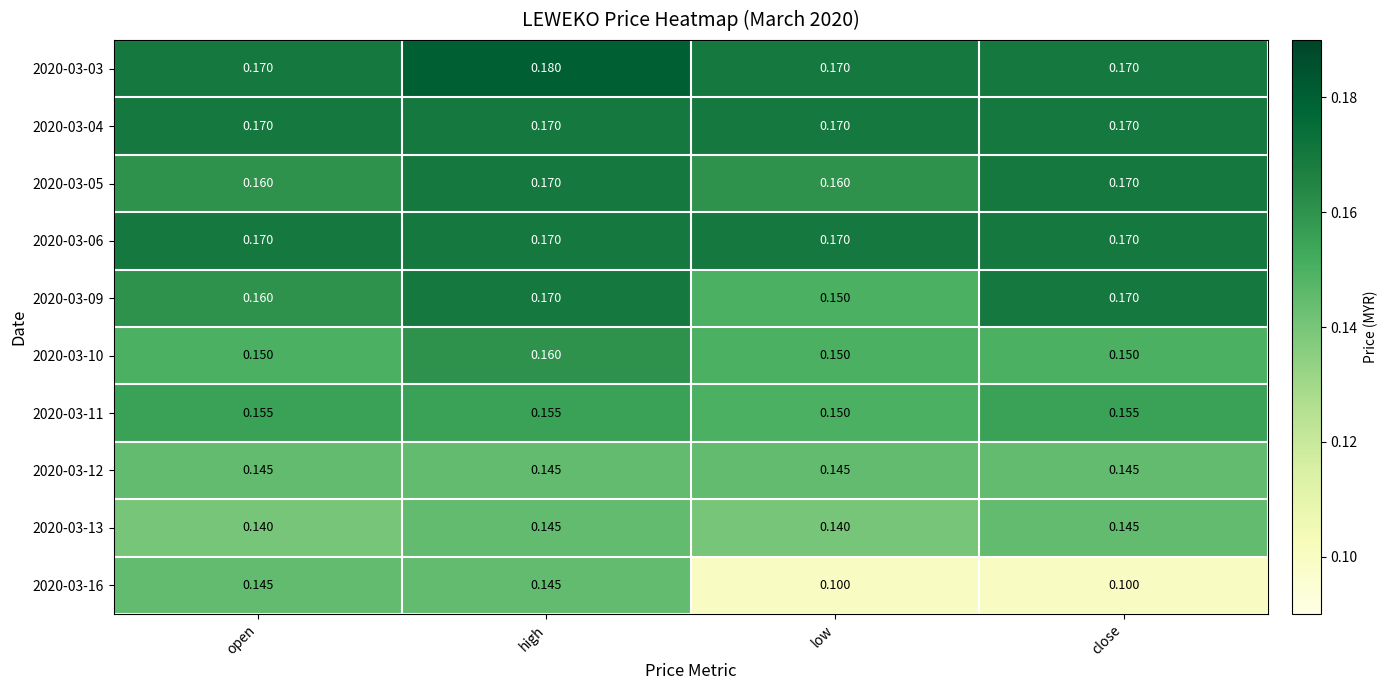

Which category has the highest value across all series?

high